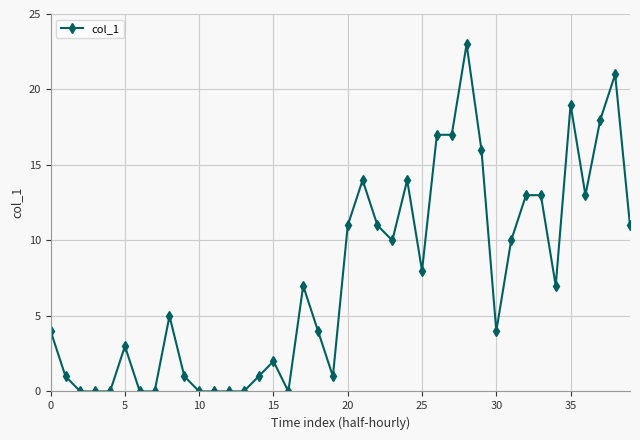

What is the sum of all values?

299